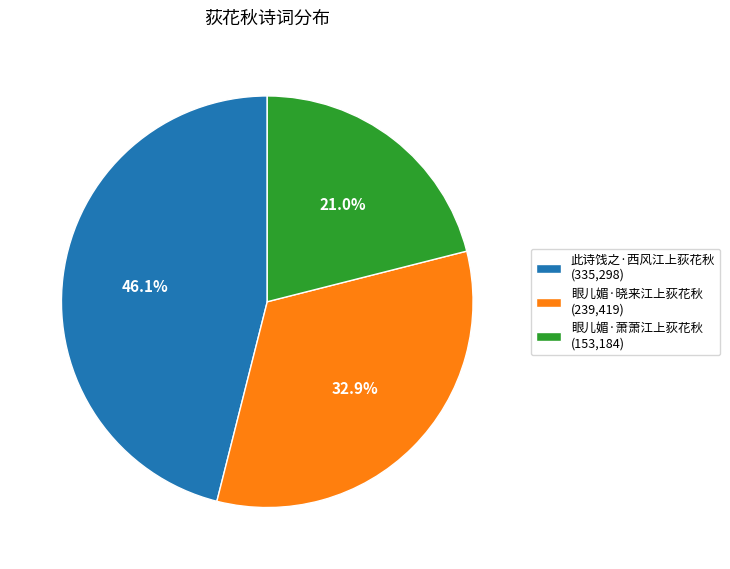

What is the total percentage of 此诗饯之·西风江上荻花秋 and 眼儿媚·萧萧江上荻花秋?

67.1%